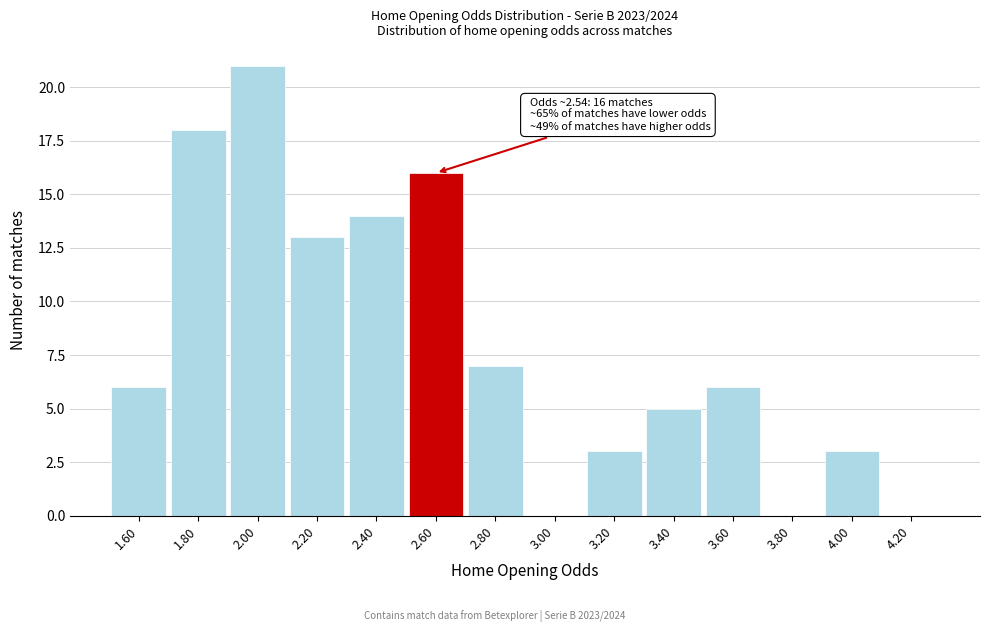

Over which range of the x-axis is the bar tallest?

1.9 to 2.1